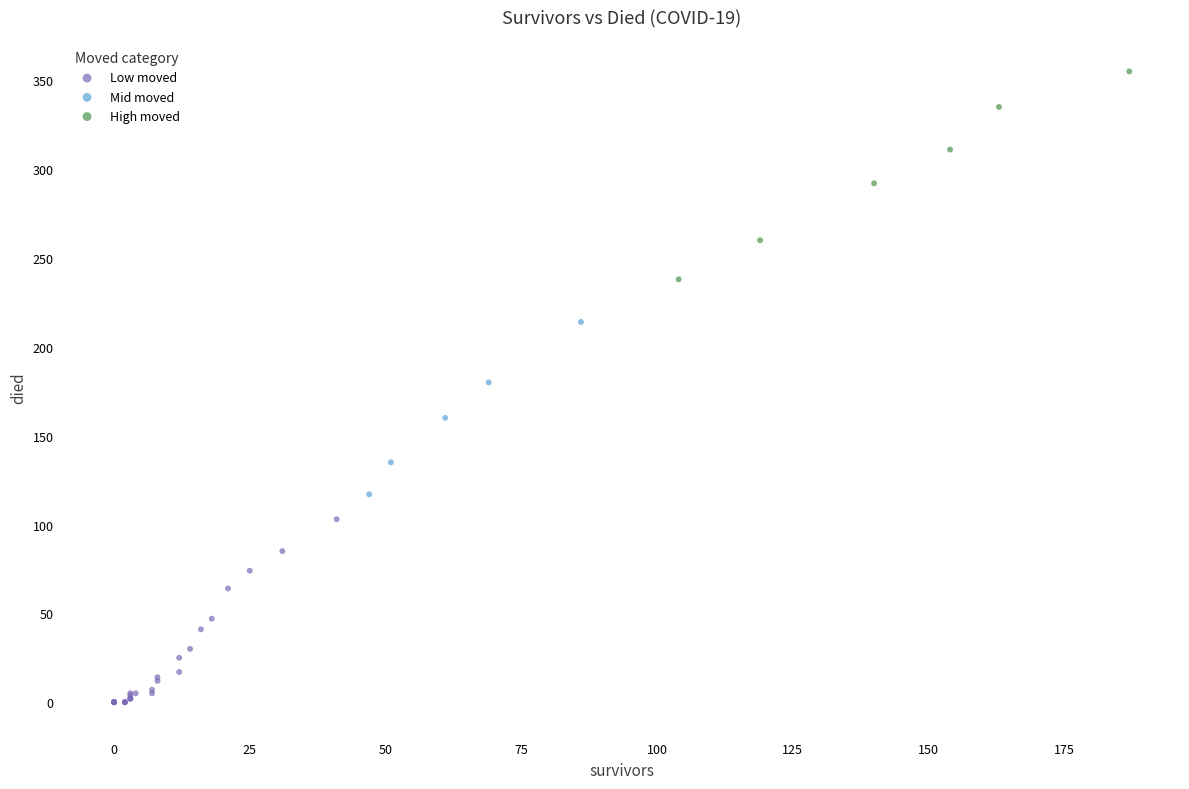

Which series reaches the minimum Y coordinate?

Low moved